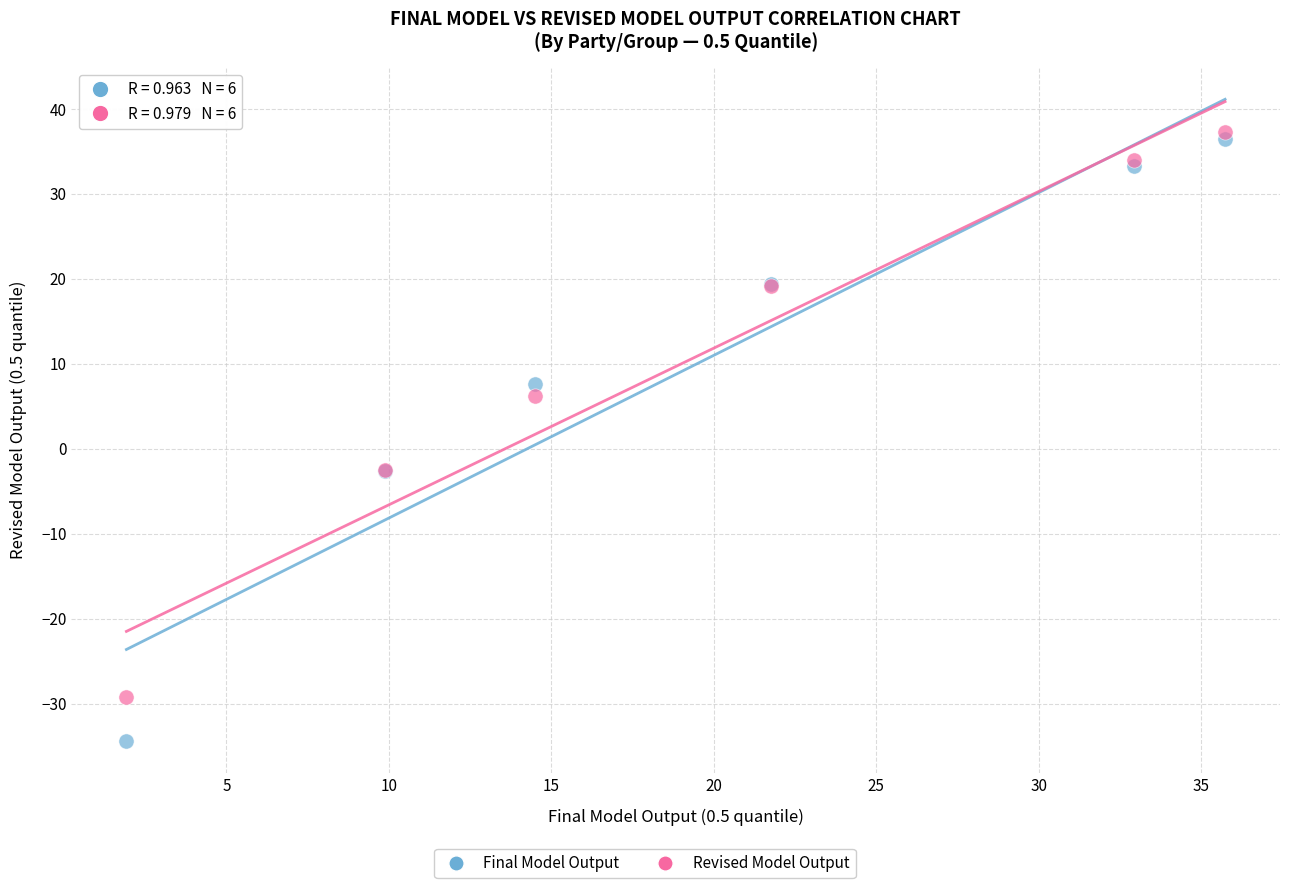

Which series contains the lowest Y value?

Final Model Output